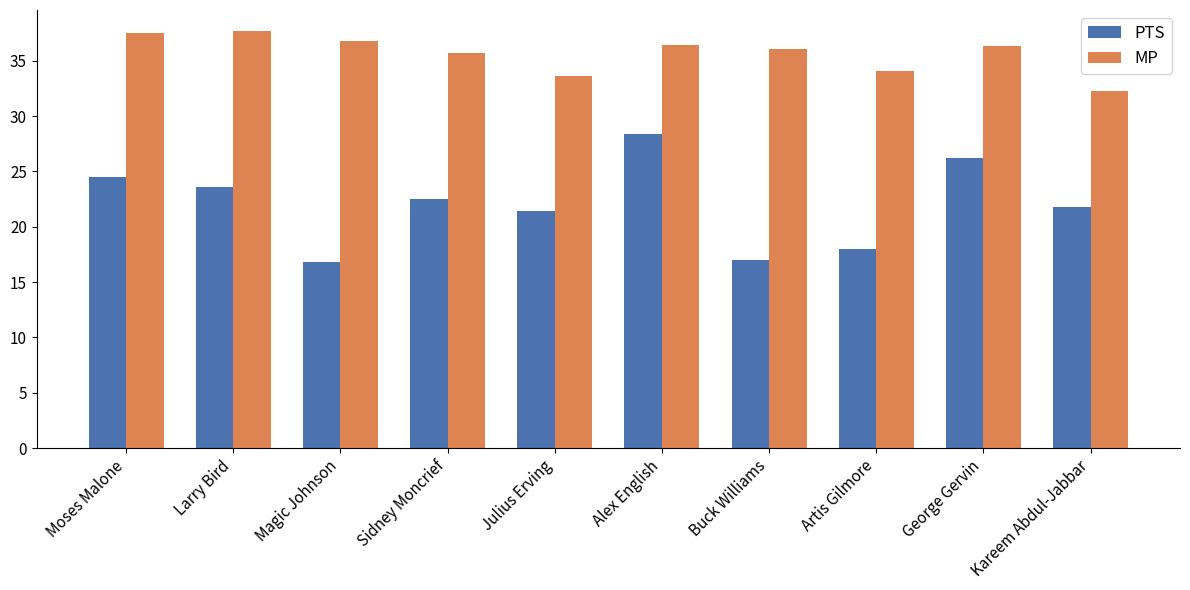

What is the difference between the highest and lowest values at Kareem Abdul-Jabbar?

10.5